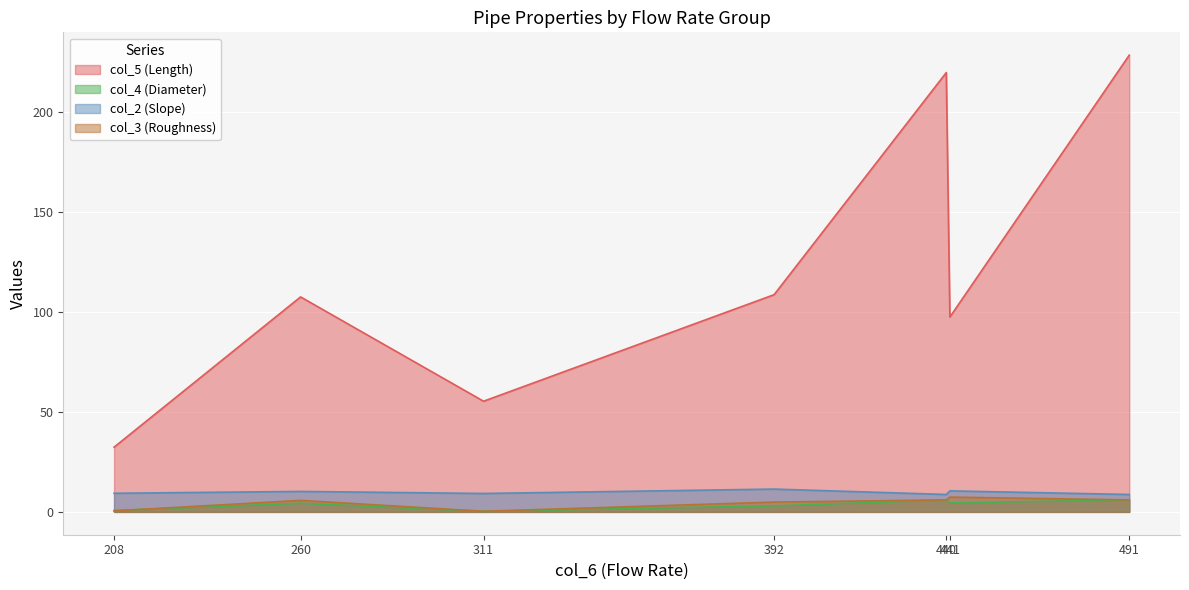

At which label does col_5 (Length) reach its minimum?

208